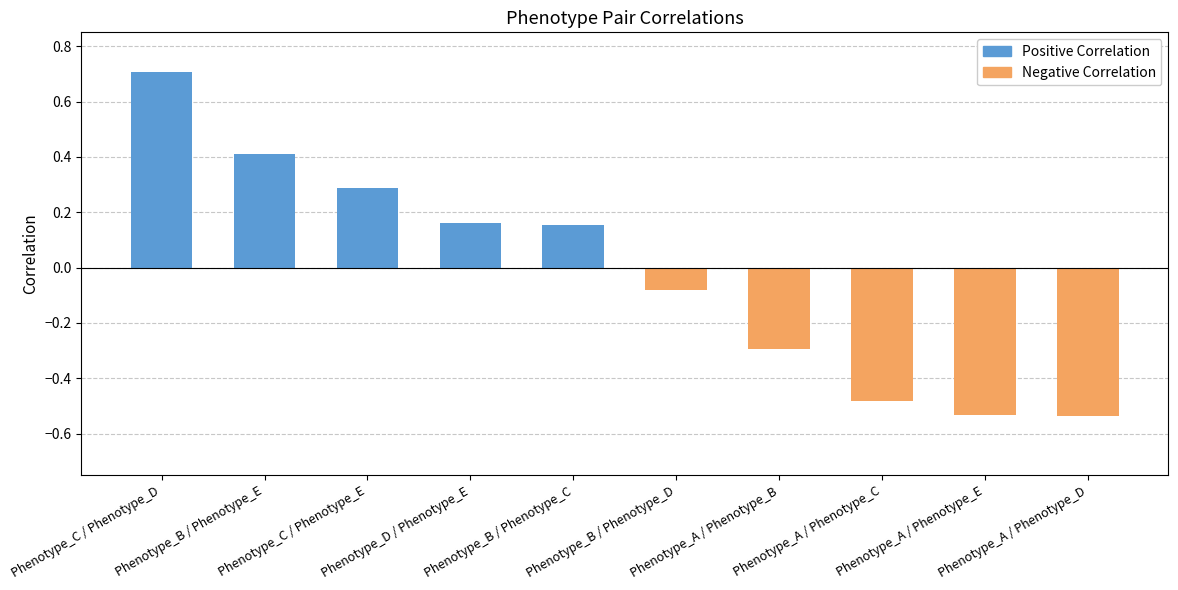

How many bars are there in total?

10